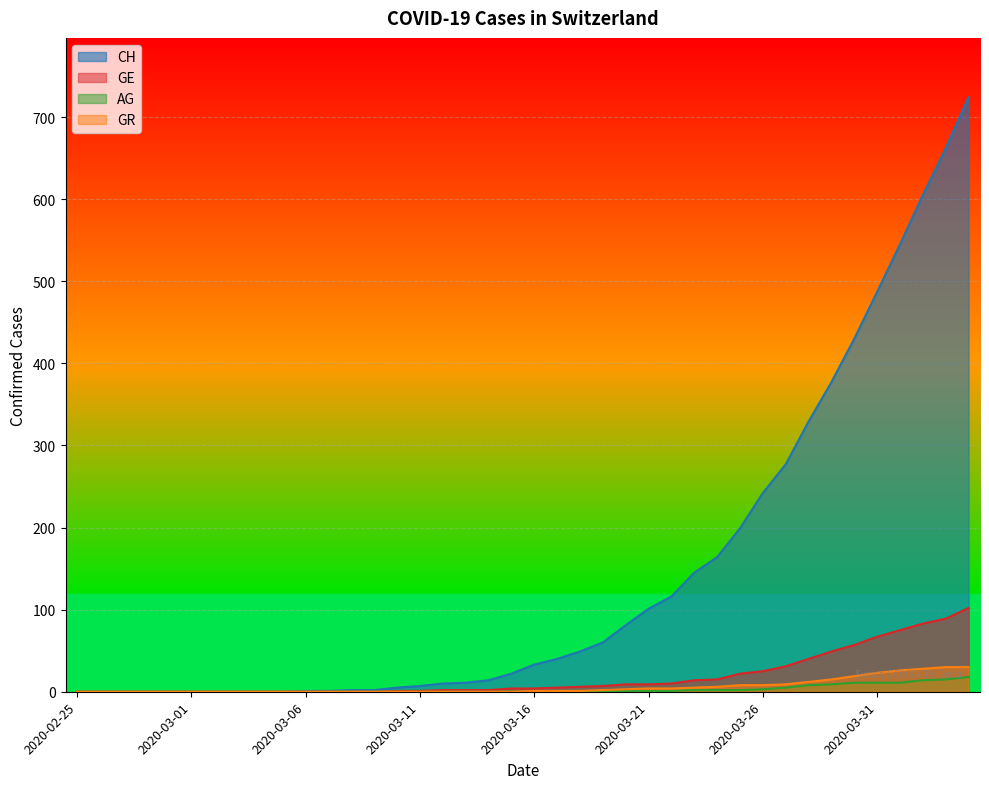

How many lines are shown in the chart?

4